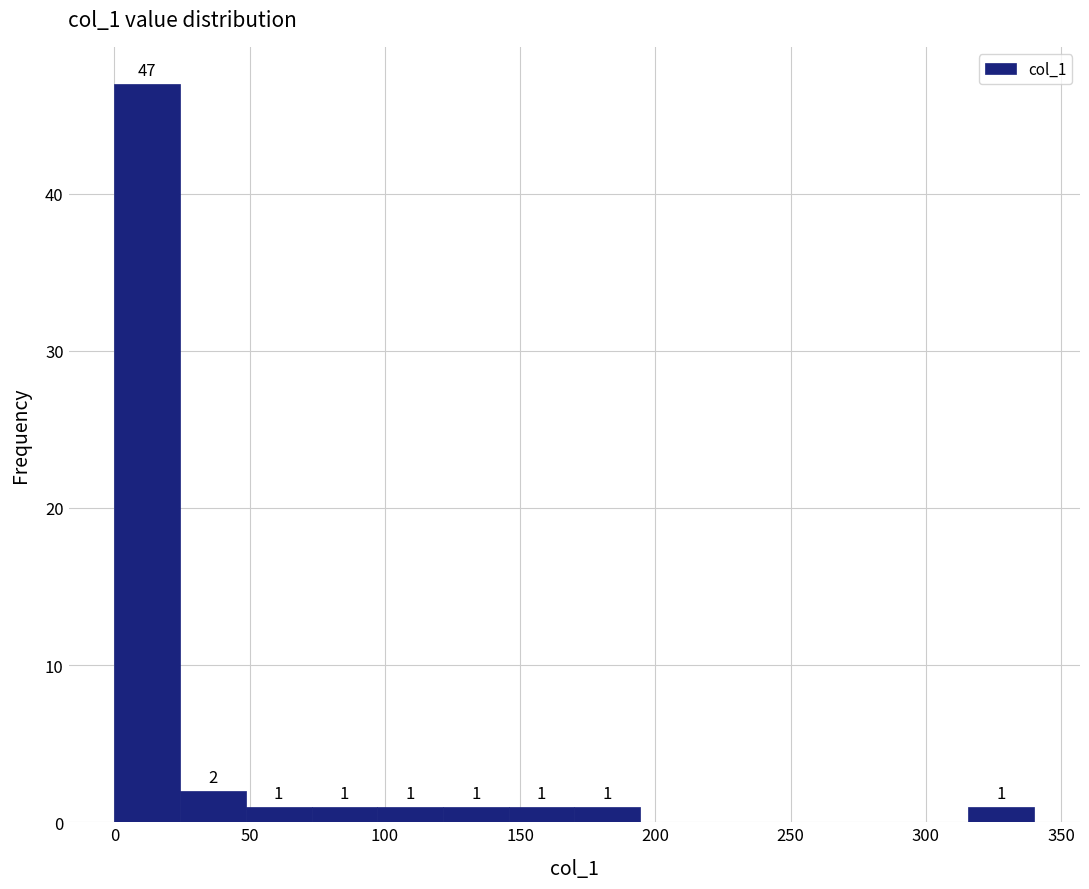

Over which range of the x-axis is the bar tallest?

0 to 25